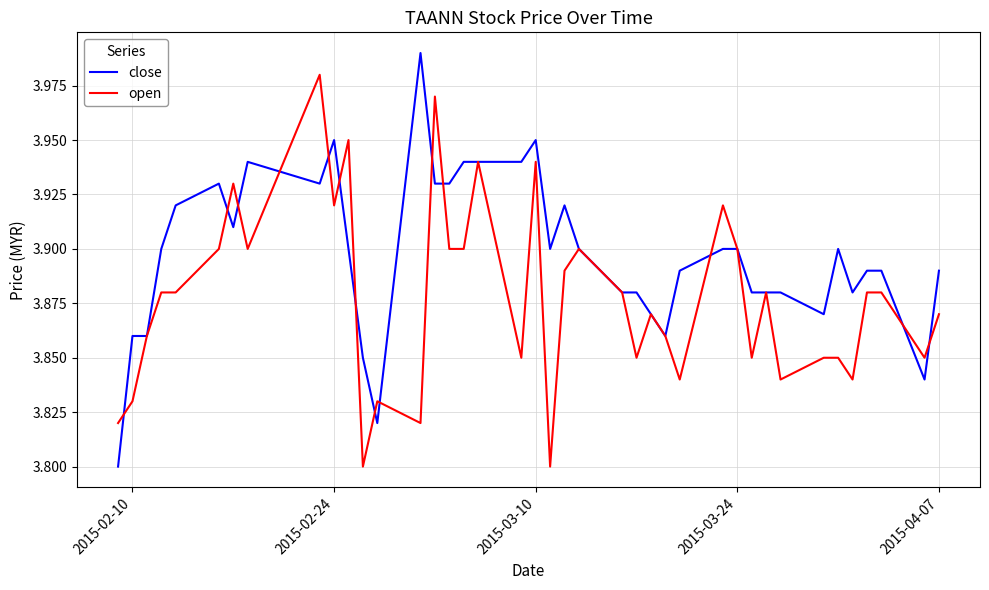

List the series in order of their overall mean, highest first.

close, open